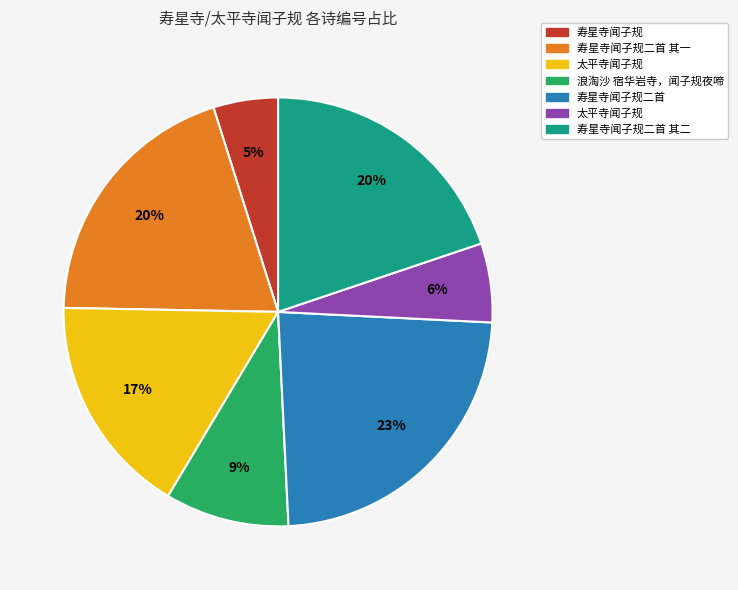

Is there a majority slice in this chart?

No